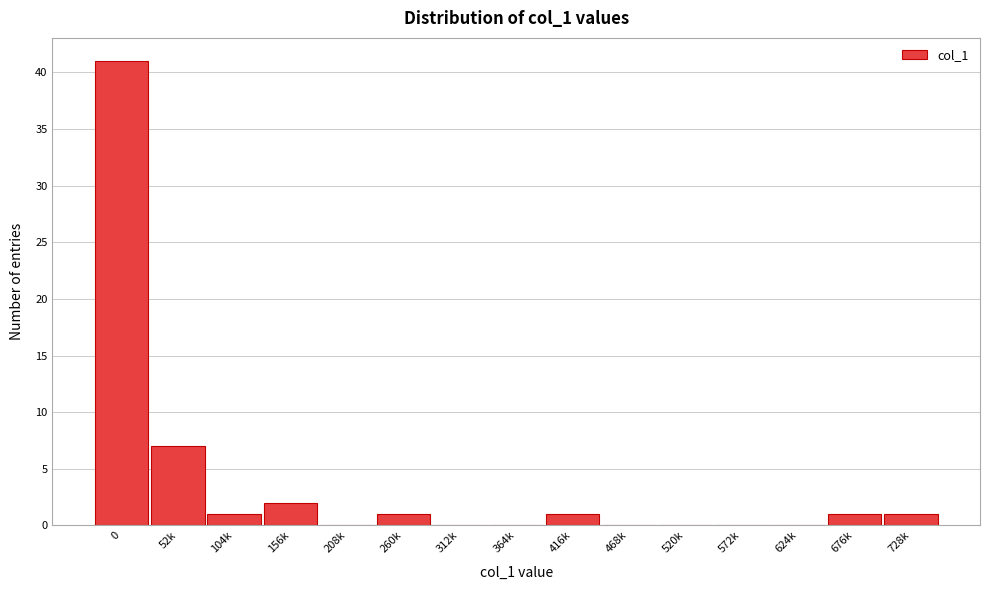

Reading left to right, list all the values displayed in this chart.

0=41	52k=7	104k=1	156k=2	208k=0	260k=1	312k=0	364k=0	416k=1	468k=0	520k=0	572k=0	624k=0	676k=1	728k=1